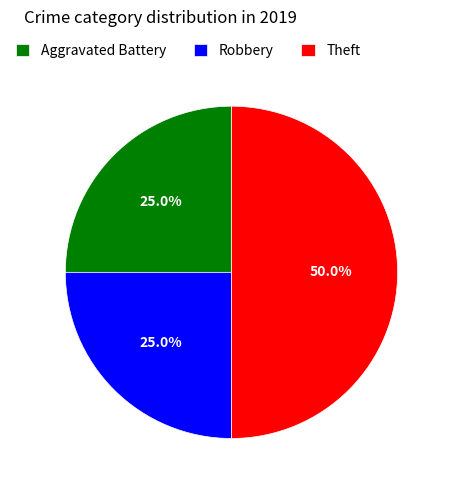

Approximately how many times larger is the value at Theft compared to Robbery?

2.0